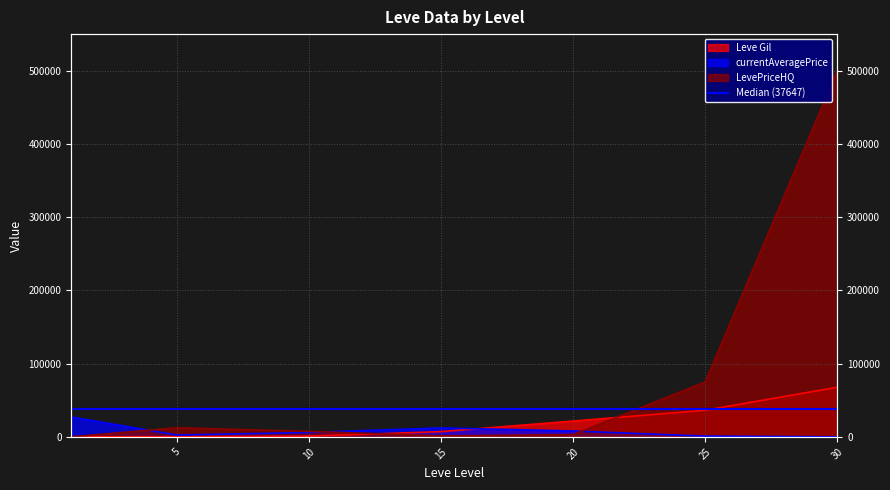

Where is the first local minimum for currentAveragePrice?

5